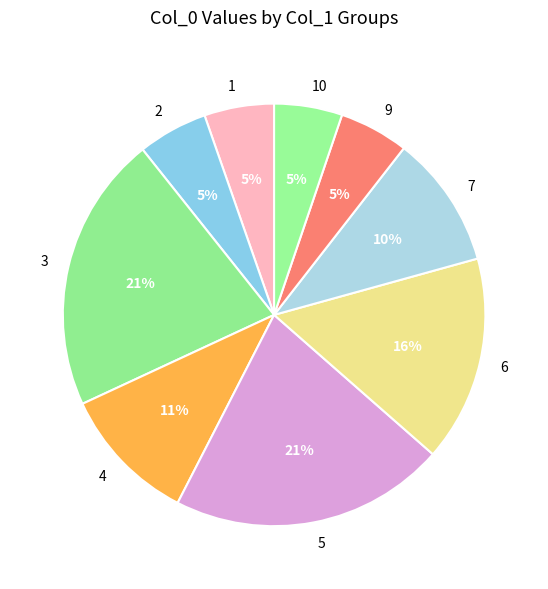

Combined, do 3 and 7 account for over 50%?

No